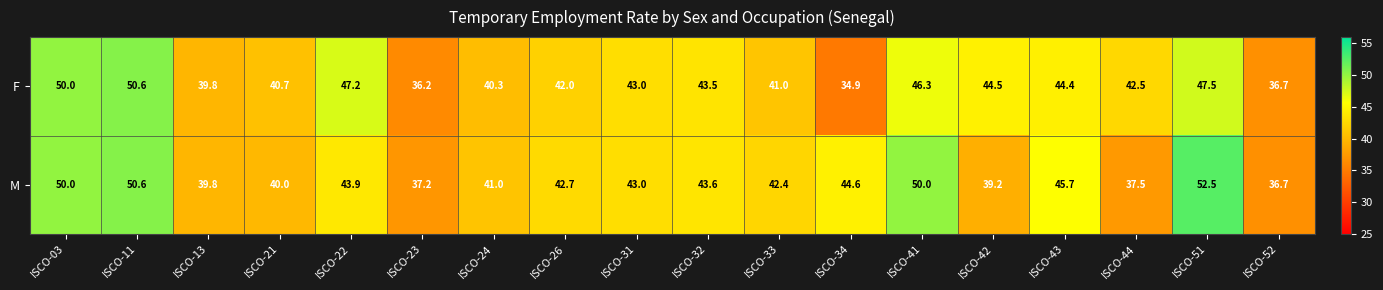

The M series shows 43.9 at ISCO-22. True or false?

True